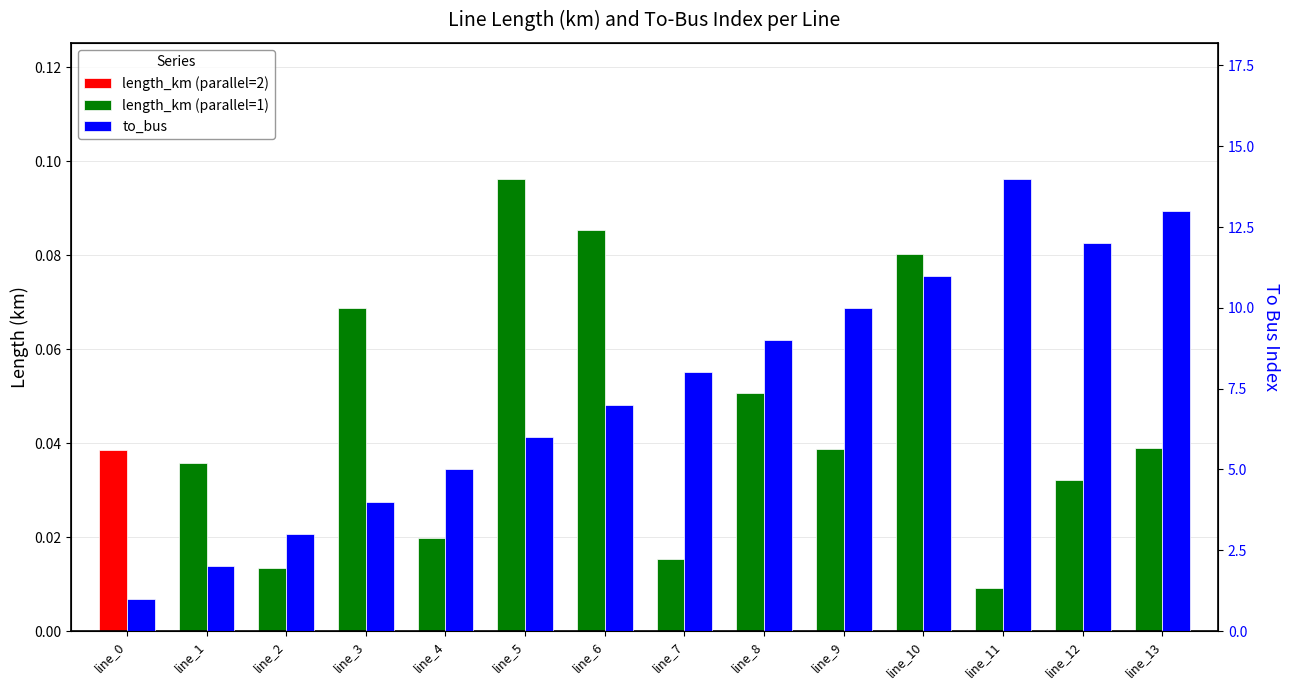

Between line_2 and line_9, which is larger?

line_9